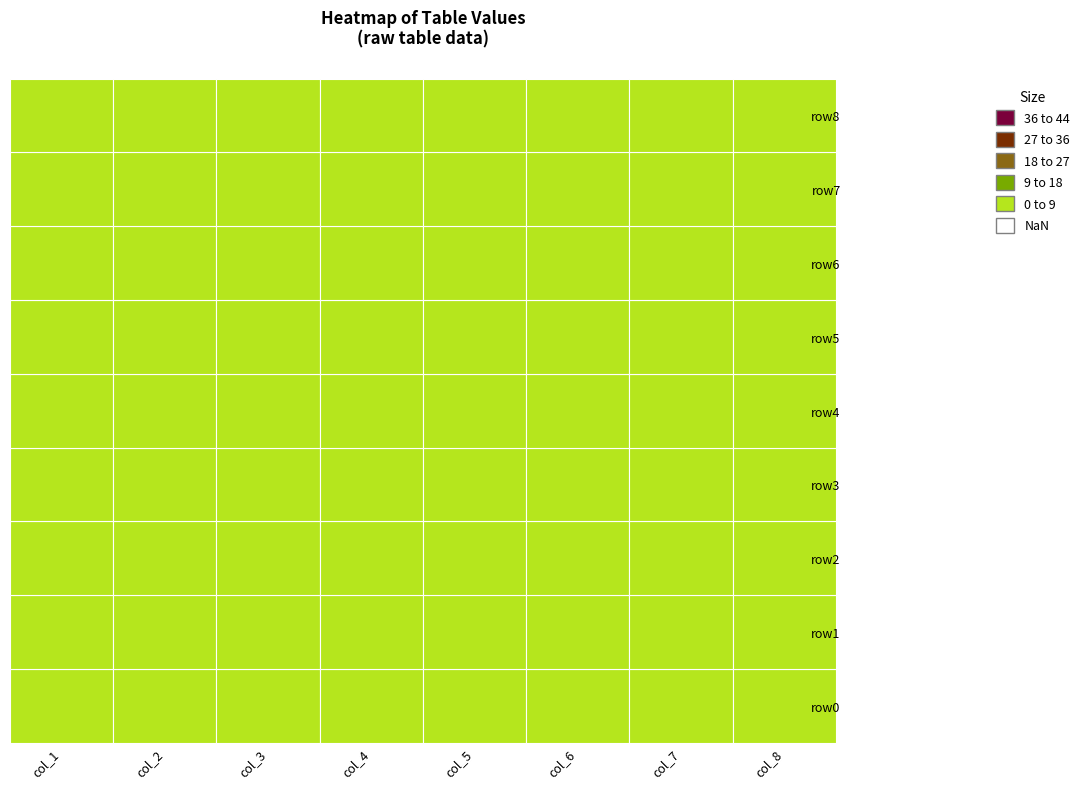

Which series has the largest total across all categories?

row4